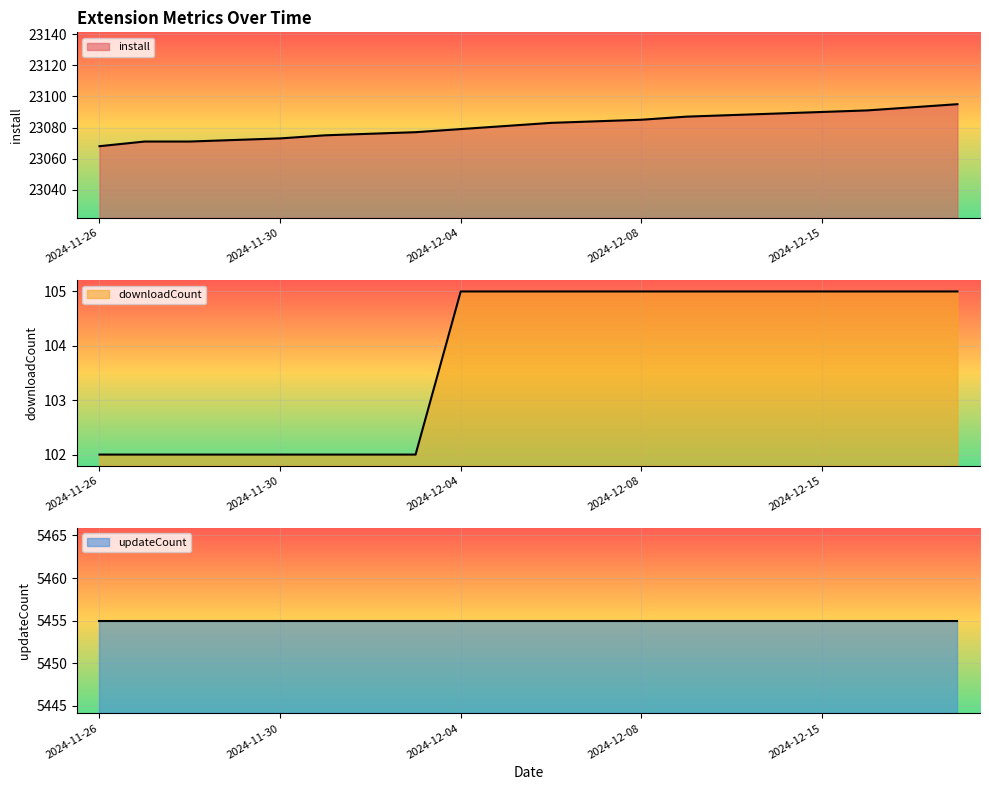

What is the value of the install point at the 7th from the left?

23076